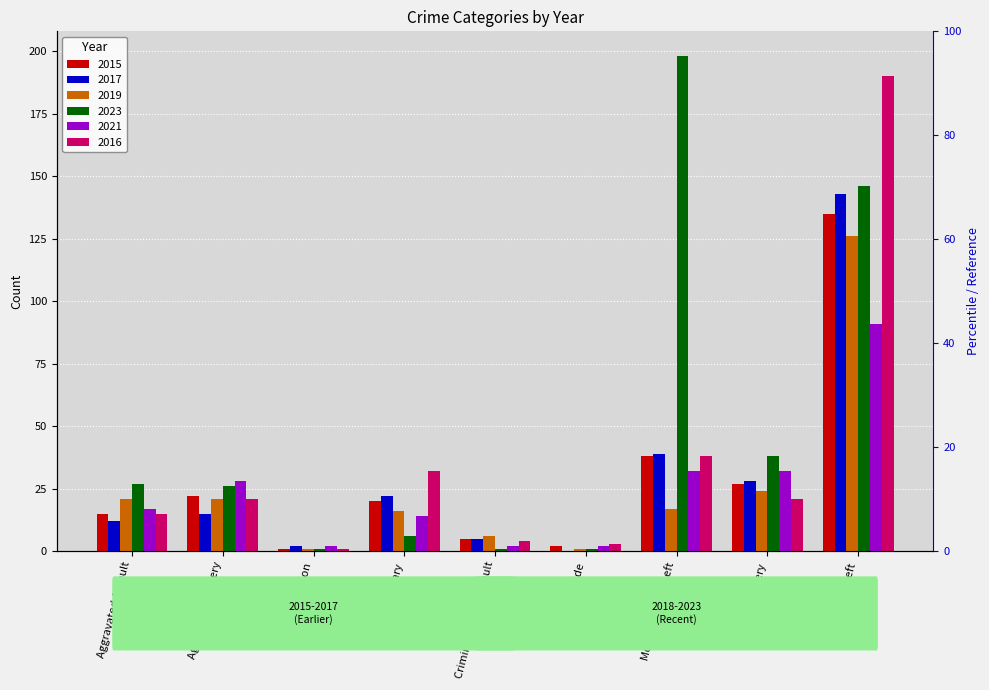

How many bars are there in each group?

6